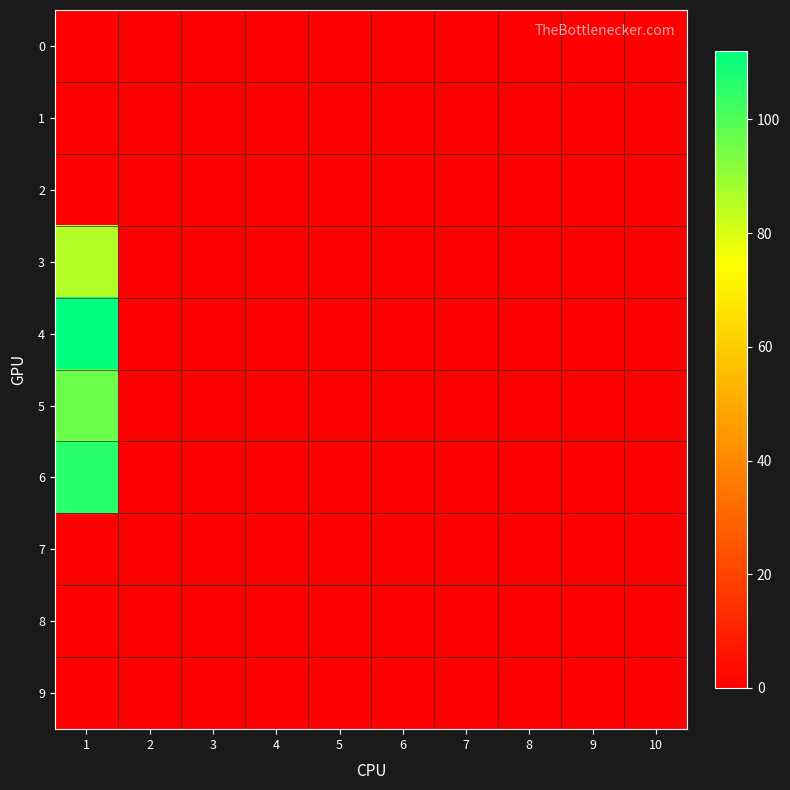

Which label corresponds to the smallest value in the chart?

1